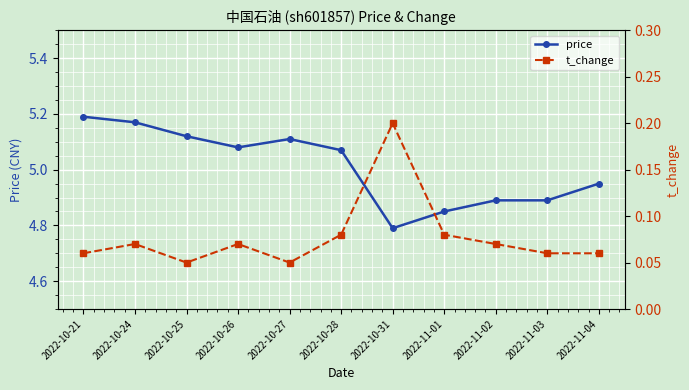

What is the value of the price point at the 5th from the left?

5.1